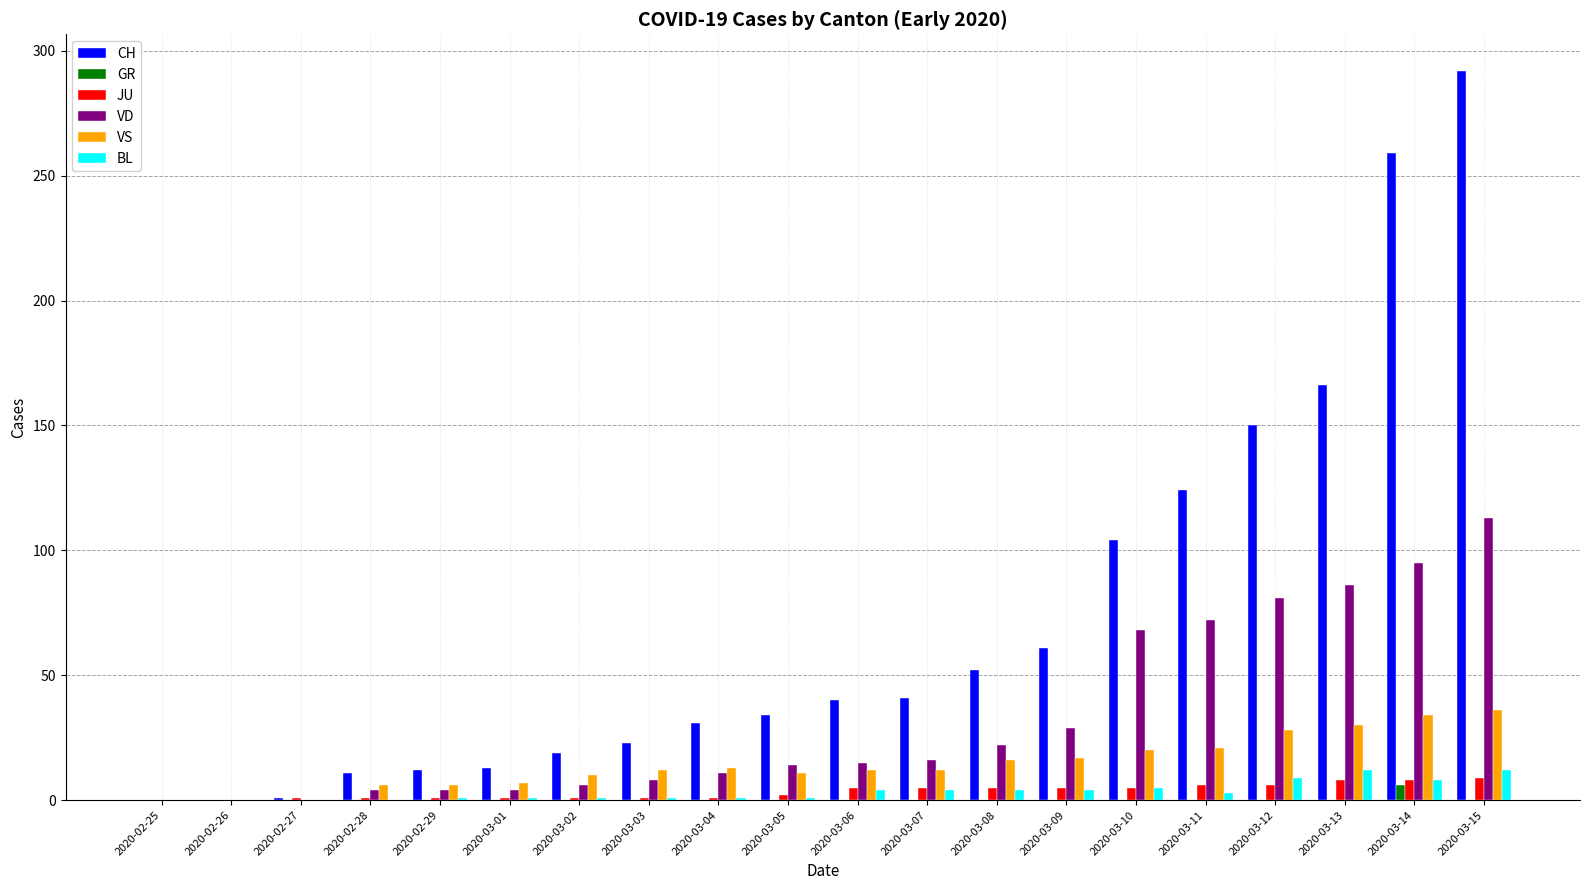

How many groups of bars are there?

20